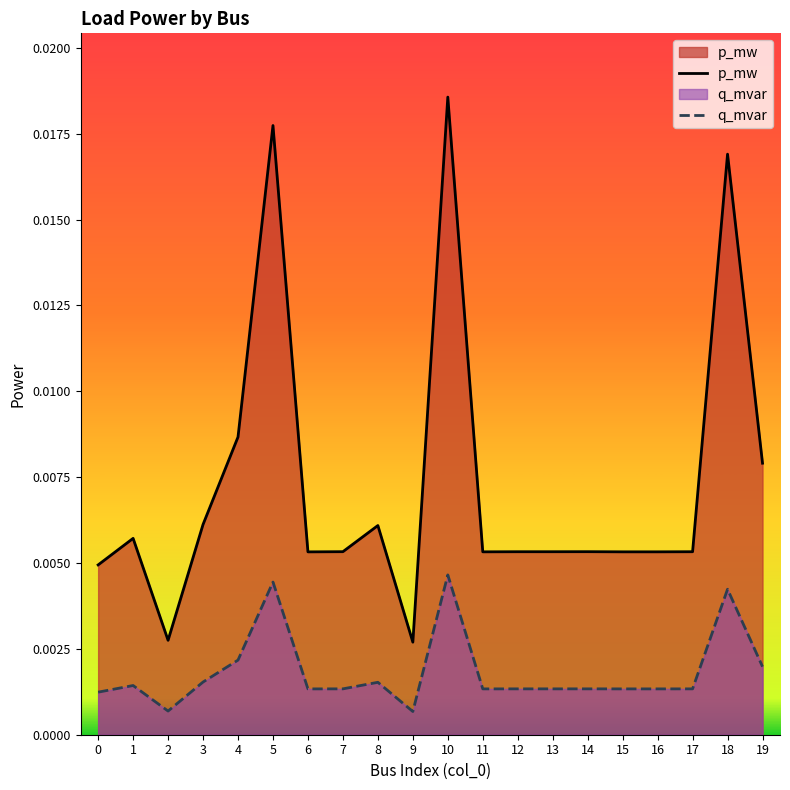

What are all the series names shown in the legend?

p_mw, q_mvar